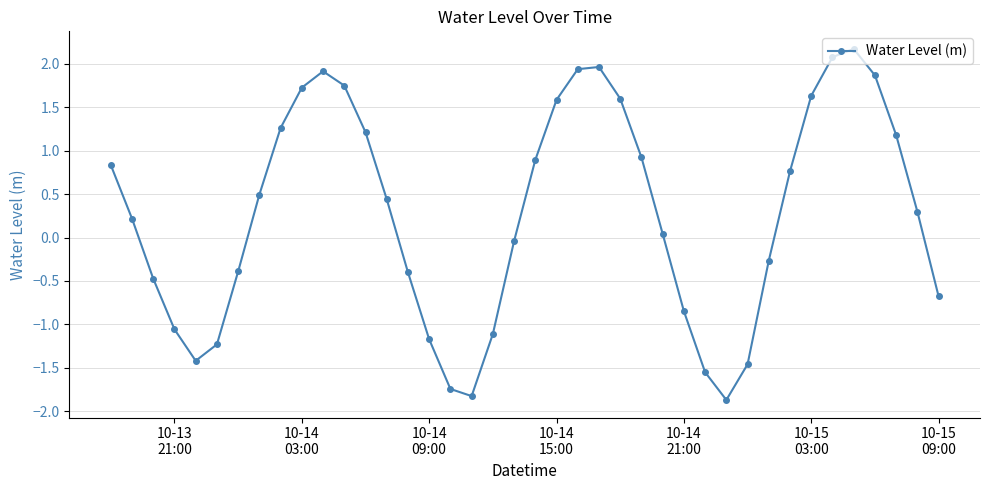

Does the chart display data point markers on the line(s)?

Yes